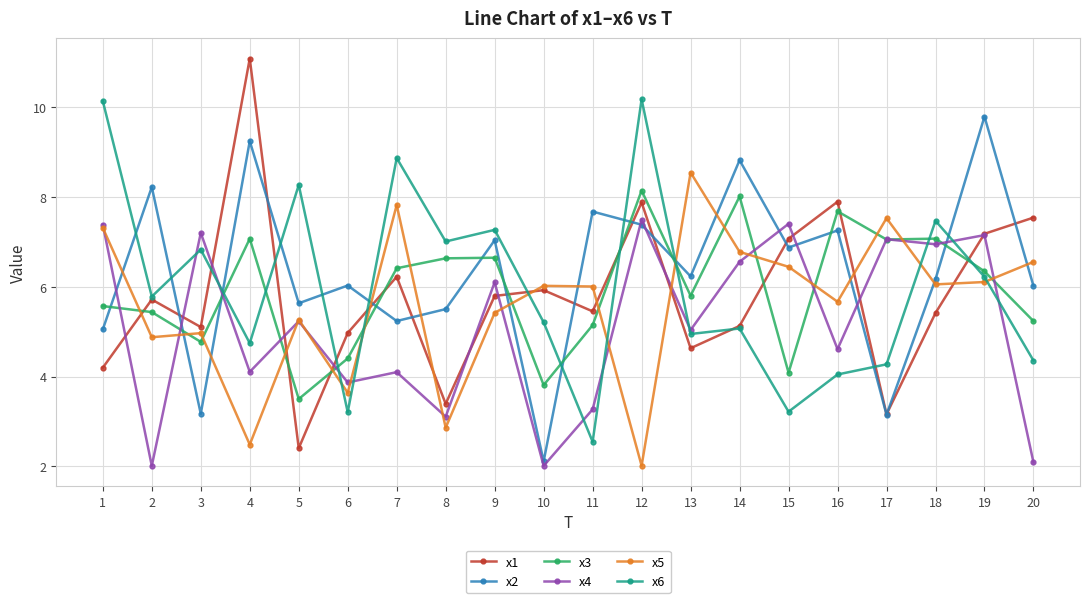

What is the sum of all x3 values?

118.9